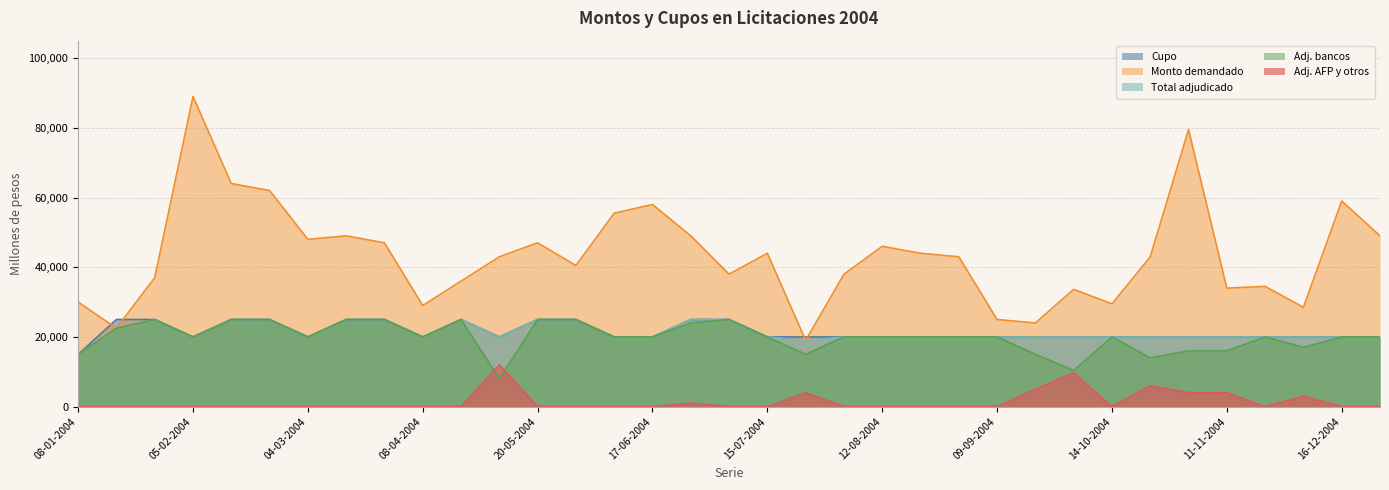

Reading left to right, what are all the values shown in this chart?

Cupo: 08-01-2004=15000	15-01-2004=25000	29-01-2004=25000	05-02-2004=20000	12-02-2004=25000	26-02-2004=25000	04-03-2004=20000	18-03-2004=25000	25-03-2004=25000	08-04-2004=20000	22-04-2004=25000	06-05-2004=20000	20-05-2004=25000	27-05-2004=25000	03-06-2004=20000	17-06-2004=20000	24-06-2004=25000	08-07-2004=25000	15-07-2004=20000	29-07-2004=20000	05-08-2004=20000	12-08-2004=20000	26-08-2004=20000	02-09-2004=20000	09-09-2004=20000	23-09-2004=20000	07-10-2004=20000	14-10-2004=20000	28-10-2004=20000	04-11-2004=20000	11-11-2004=20000	25-11-2004=20000	02-12-2004=20000	16-12-2004=20000	23-12-2004=20000
Monto demandado: 08-01-2004=30000	15-01-2004=22500	29-01-2004=37000	05-02-2004=89000	12-02-2004=64000	26-02-2004=62000	04-03-2004=48000	18-03-2004=49000	25-03-2004=47000	08-04-2004=29000	22-04-2004=36000	06-05-2004=43000	20-05-2004=47000	27-05-2004=40500	03-06-2004=55500	17-06-2004=58000	24-06-2004=49000	08-07-2004=38000	15-07-2004=44000	29-07-2004=19000	05-08-2004=38000	12-08-2004=46000	26-08-2004=44000	02-09-2004=43000	09-09-2004=25000	23-09-2004=24000	07-10-2004=33650	14-10-2004=29500	28-10-2004=43000	04-11-2004=79500	11-11-2004=34000	25-11-2004=34500	02-12-2004=28500	16-12-2004=59000	23-12-2004=49000
Total adjudicado: 08-01-2004=15000	15-01-2004=22500	29-01-2004=25000	05-02-2004=20000	12-02-2004=25000	26-02-2004=25000	04-03-2004=20000	18-03-2004=25000	25-03-2004=25000	08-04-2004=20000	22-04-2004=25000	06-05-2004=20000	20-05-2004=25000	27-05-2004=25000	03-06-2004=20000	17-06-2004=20000	24-06-2004=25000	08-07-2004=25000	15-07-2004=20000	29-07-2004=19000	05-08-2004=20000	12-08-2004=20000	26-08-2004=20000	02-09-2004=20000	09-09-2004=20000	23-09-2004=20000	07-10-2004=20000	14-10-2004=20000	28-10-2004=20000	04-11-2004=20000	11-11-2004=20000	25-11-2004=20000	02-12-2004=20000	16-12-2004=20000	23-12-2004=20000
Adj. bancos: 08-01-2004=15000	15-01-2004=22500	29-01-2004=25000	05-02-2004=20000	12-02-2004=25000	26-02-2004=25000	04-03-2004=20000	18-03-2004=25000	25-03-2004=25000	08-04-2004=20000	22-04-2004=25000	06-05-2004=8000	20-05-2004=25000	27-05-2004=25000	03-06-2004=20000	17-06-2004=20000	24-06-2004=24000	08-07-2004=25000	15-07-2004=20000	29-07-2004=15000	05-08-2004=20000	12-08-2004=20000	26-08-2004=20000	02-09-2004=20000	09-09-2004=20000	23-09-2004=15000	07-10-2004=10350	14-10-2004=20000	28-10-2004=14000	04-11-2004=16000	11-11-2004=16000	25-11-2004=20000	02-12-2004=17000	16-12-2004=20000	23-12-2004=20000
Adj. AFP y otros: 08-01-2004=0	15-01-2004=0	29-01-2004=0	05-02-2004=0	12-02-2004=0	26-02-2004=0	04-03-2004=0	18-03-2004=0	25-03-2004=0	08-04-2004=0	22-04-2004=0	06-05-2004=12000	20-05-2004=0	27-05-2004=0	03-06-2004=0	17-06-2004=0	24-06-2004=1000	08-07-2004=0	15-07-2004=0	29-07-2004=4000	05-08-2004=0	12-08-2004=0	26-08-2004=0	02-09-2004=0	09-09-2004=0	23-09-2004=5000	07-10-2004=9650	14-10-2004=0	28-10-2004=6000	04-11-2004=4000	11-11-2004=4000	25-11-2004=0	02-12-2004=3000	16-12-2004=0	23-12-2004=0